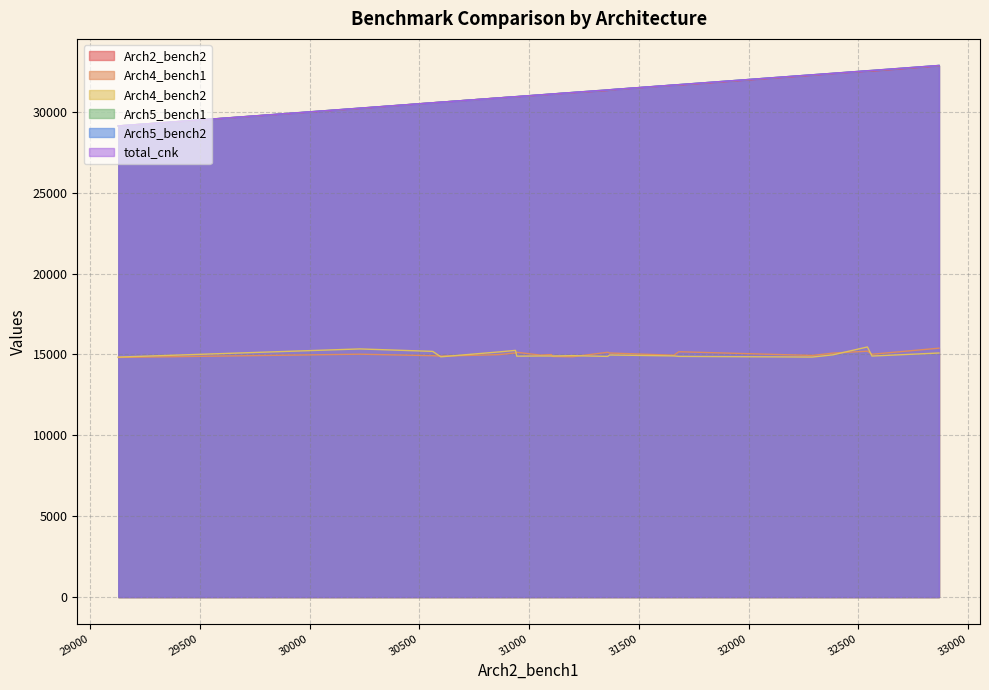

How many interior local valleys does the Arch5_bench2 series have?

7